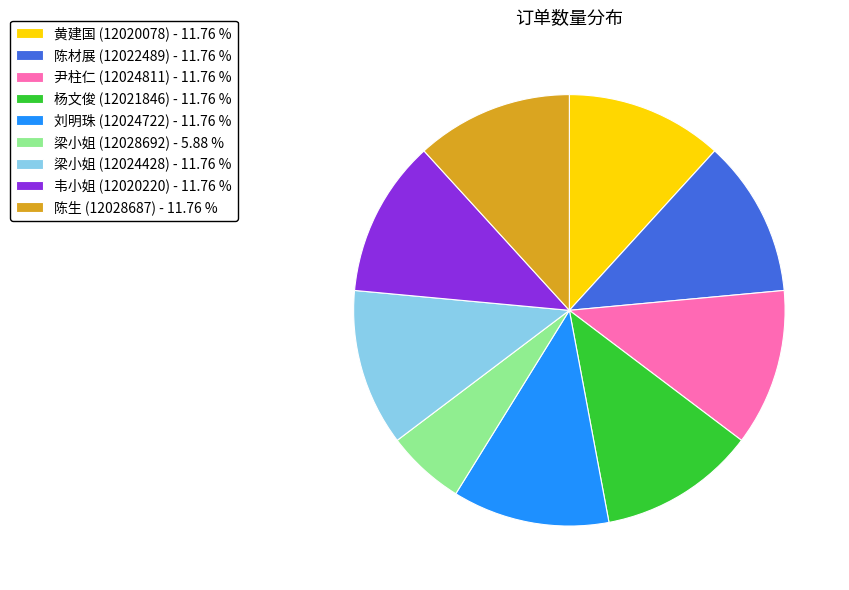

How many segments does this pie chart have?

9